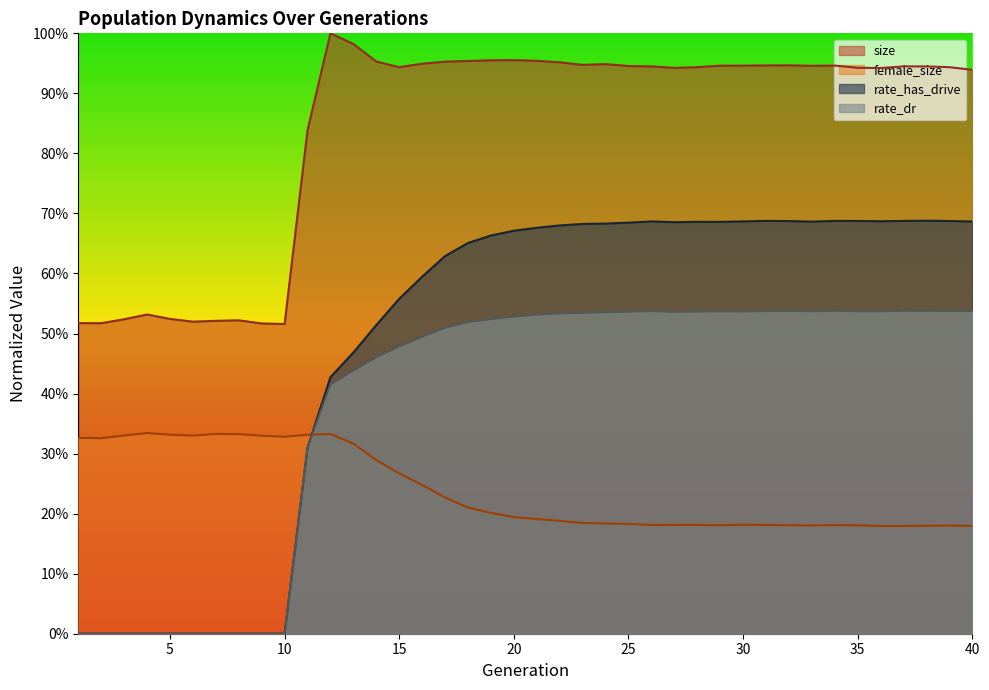

At which label is rate_dr closest to 0?

1